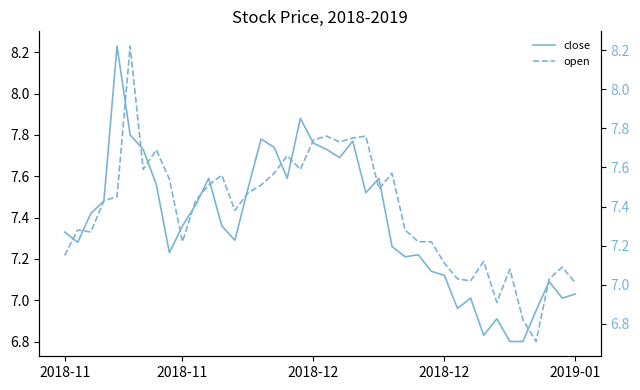

What is the difference between the second highest and minimum values in the close series?

1.1